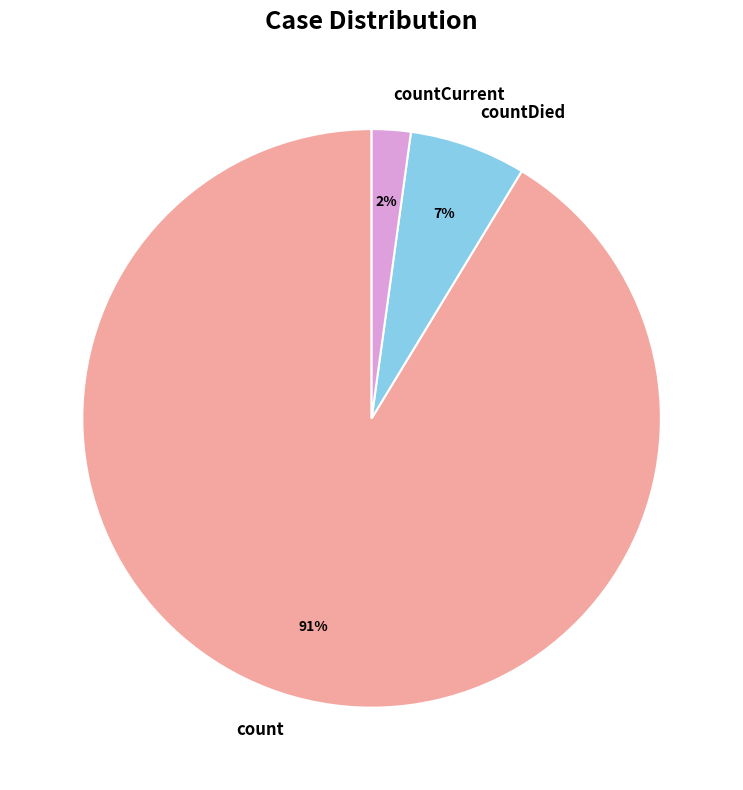

Which category has the biggest portion of the pie?

count